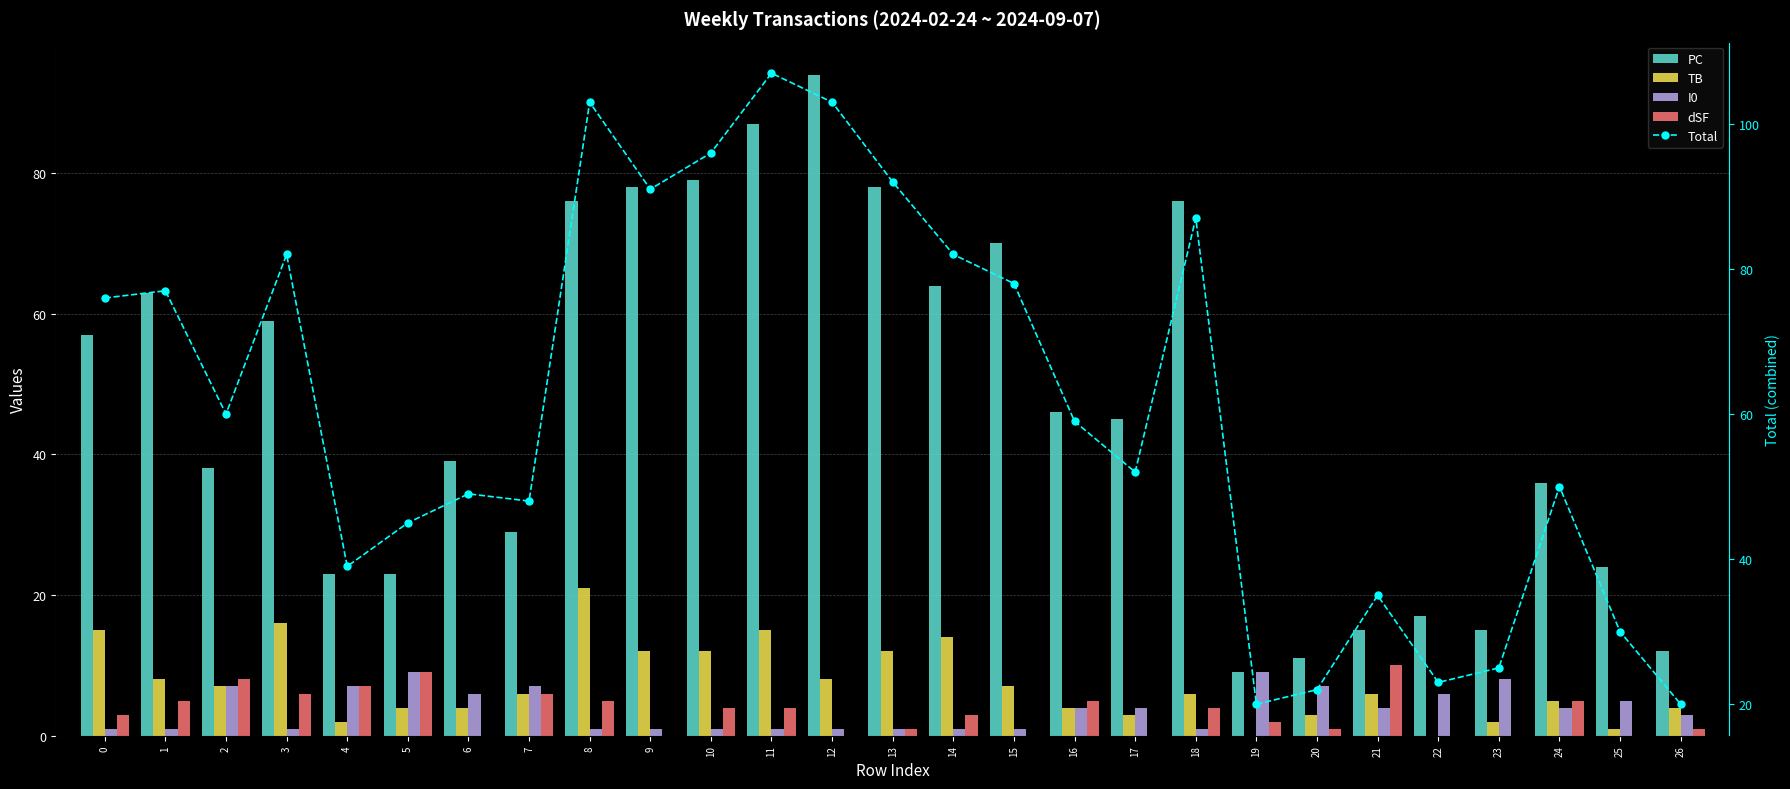

How many groups of bars are there?

27